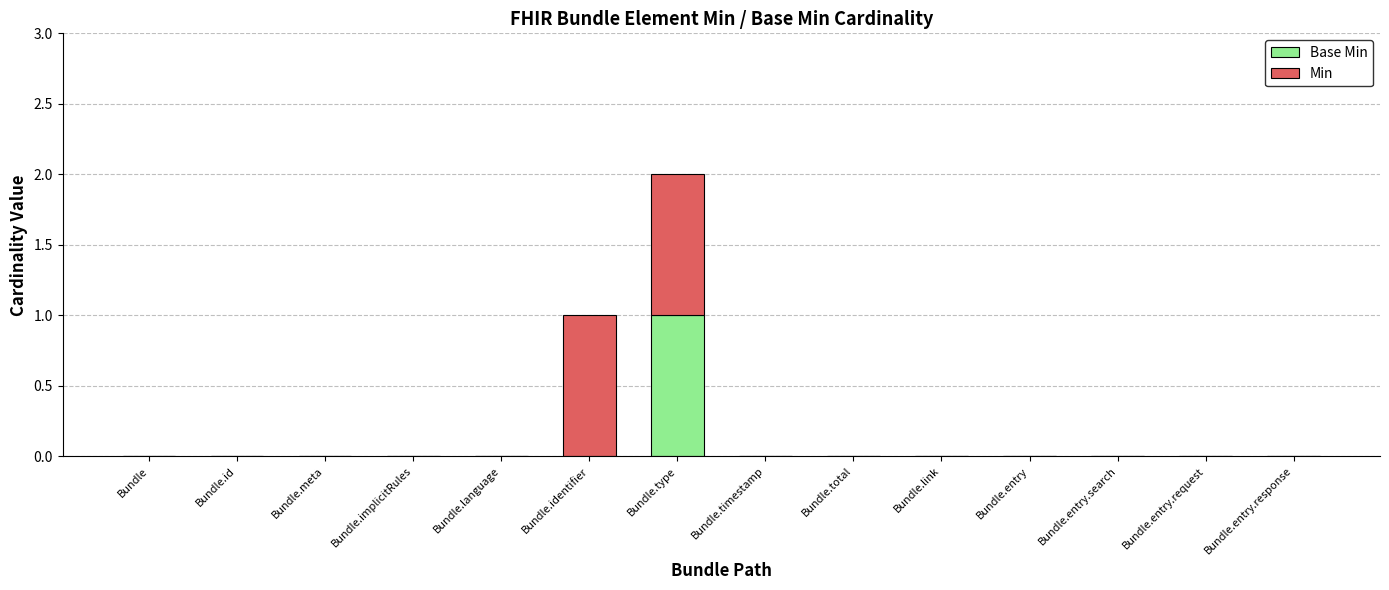

At which category is the sum across all series the highest?

Bundle.type